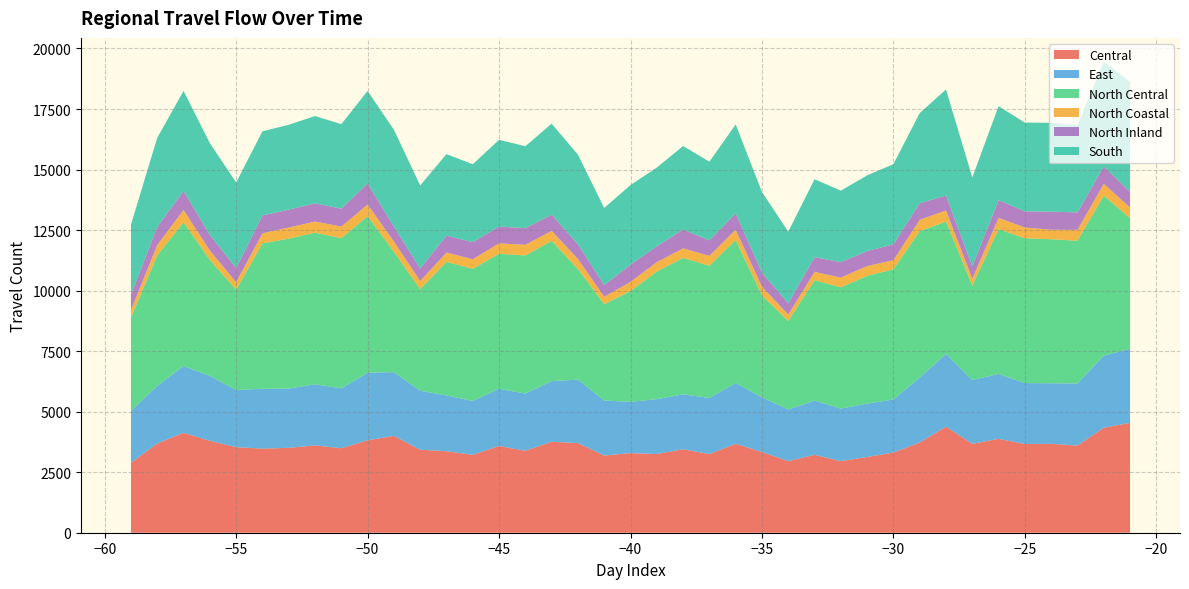

Reading right to left, what are all the values shown in this chart?

Central: 38=4536	37=4337	36=3600	35=3671	34=3665	33=3879	32=3671	31=4380	30=3724	29=3311	28=3128	27=2956	26=3218	25=2956	24=3334	23=3673	22=3248	21=3448	20=3250	19=3288	18=3187	17=3703	16=3757	15=3385	14=3581	13=3218	12=3366	11=3427	10=4000	9=3816	8=3490	7=3606	6=3506	5=3474	4=3534	3=3796	2=4128	1=3685	0=2887
East: 38=3059	37=2978	36=2563	35=2502	34=2516	33=2678	32=2635	31=3007	30=2682	29=2192	28=2204	27=2170	26=2238	25=2134	24=2257	23=2513	22=2318	21=2266	20=2265	19=2118	18=2272	17=2621	16=2503	15=2362	14=2364	13=2224	12=2304	11=2437	10=2634	9=2790	8=2474	7=2525	6=2447	5=2470	4=2358	3=2683	2=2754	1=2381	0=2145
North Central: 38=5399	37=6607	36=5898	35=5949	34=5980	33=5983	32=3901	31=5462	30=6048	29=5379	28=5276	27=5010	26=4972	25=3656	24=4209	23=5905	22=5457	21=5637	20=5273	19=4574	18=3976	17=4568	16=5795	15=5704	14=5576	13=5457	12=5517	11=4193	10=4971	9=6469	8=6201	7=6262	6=6194	5=6007	4=4143	3=4790	2=5939	1=5391	0=3857
North Coastal: 38=436	37=486	36=448	35=393	34=445	33=462	32=284	31=461	30=469	29=373	28=405	27=401	26=344	25=264	24=362	23=421	22=412	21=391	20=389	19=379	18=310	17=414	16=413	15=441	14=430	13=396	12=384	11=339	10=421	9=479	8=479	7=459	6=458	5=416	4=311	3=388	2=507	1=425	0=318
North Inland: 38=652	37=719	36=722	35=744	34=668	33=735	32=512	31=617	30=686	29=657	28=619	27=636	26=610	25=468	24=578	23=679	22=640	21=781	20=655	19=714	18=481	17=607	16=669	15=686	14=695	13=706	12=701	11=520	10=619	9=876	8=741	7=752	6=738	5=737	4=585	3=641	2=792	1=748	0=633
South: 38=4536	37=4337	36=3600	35=3671	34=3665	33=3879	32=3671	31=4380	30=3724	29=3311	28=3128	27=2956	26=3218	25=2956	24=3334	23=3673	22=3248	21=3448	20=3250	19=3288	18=3187	17=3703	16=3757	15=3385	14=3581	13=3218	12=3366	11=3427	10=4000	9=3816	8=3490	7=3606	6=3506	5=3474	4=3534	3=3796	2=4128	1=3685	0=2887